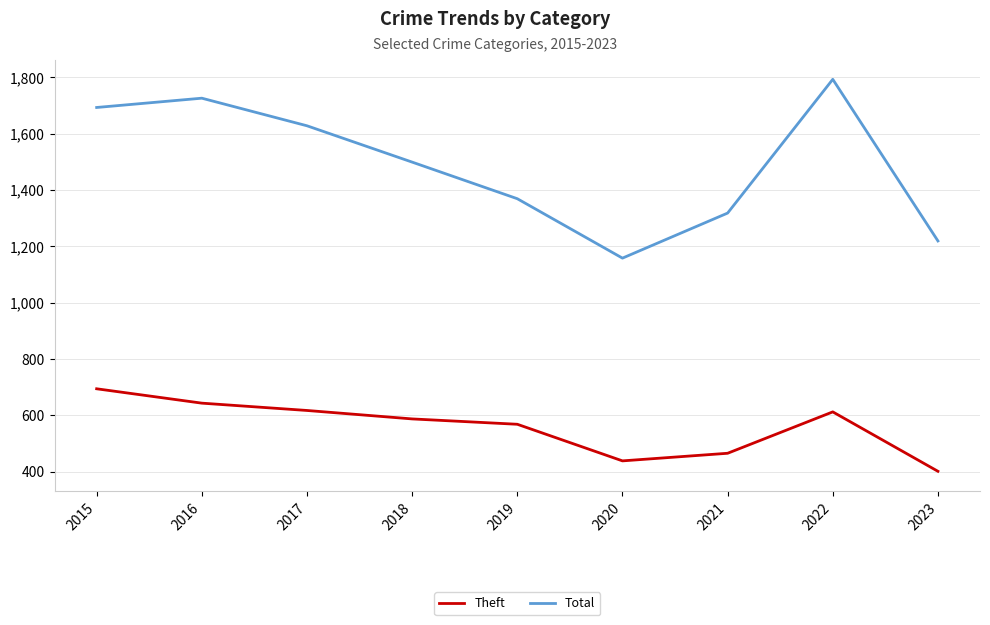

True or false: Theft and Total cross at least once.

False